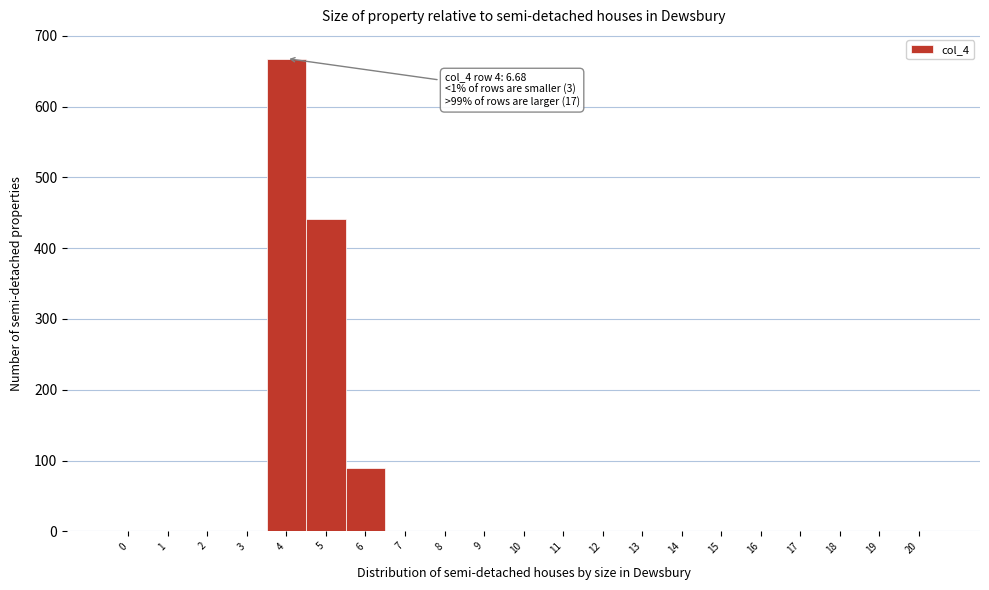

Over which range of the x-axis is the bar tallest?

3.5 to 4.5